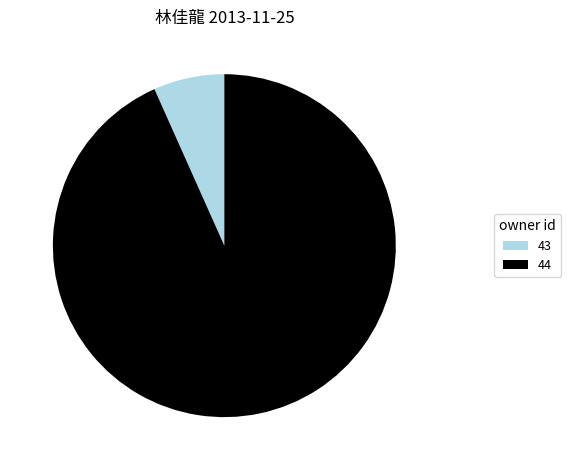

Which slice represents more than half of the pie?

44